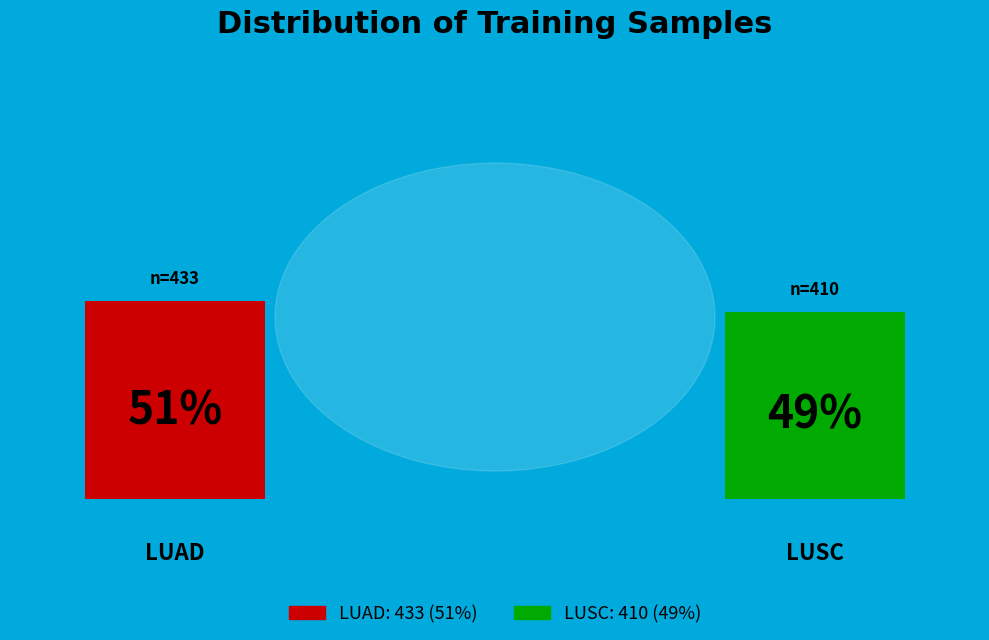

How many slices are in this pie chart?

2